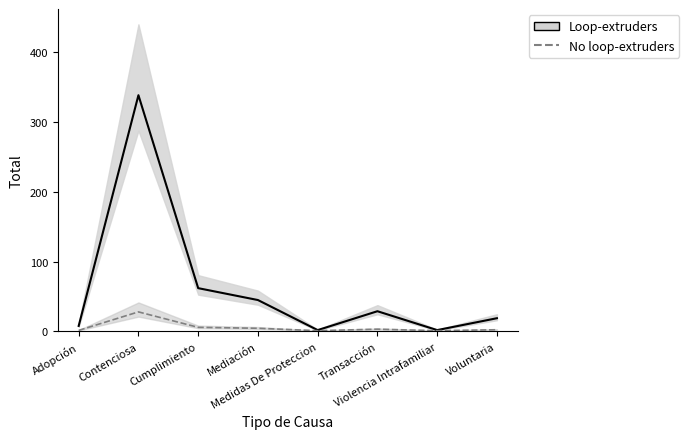

Rank the categories by No loop-extruders value from lowest to highest.

Medidas De Proteccion, Violencia Intrafamiliar, Adopción, Voluntaria, Transacción, Mediación, Cumplimiento, Contenciosa